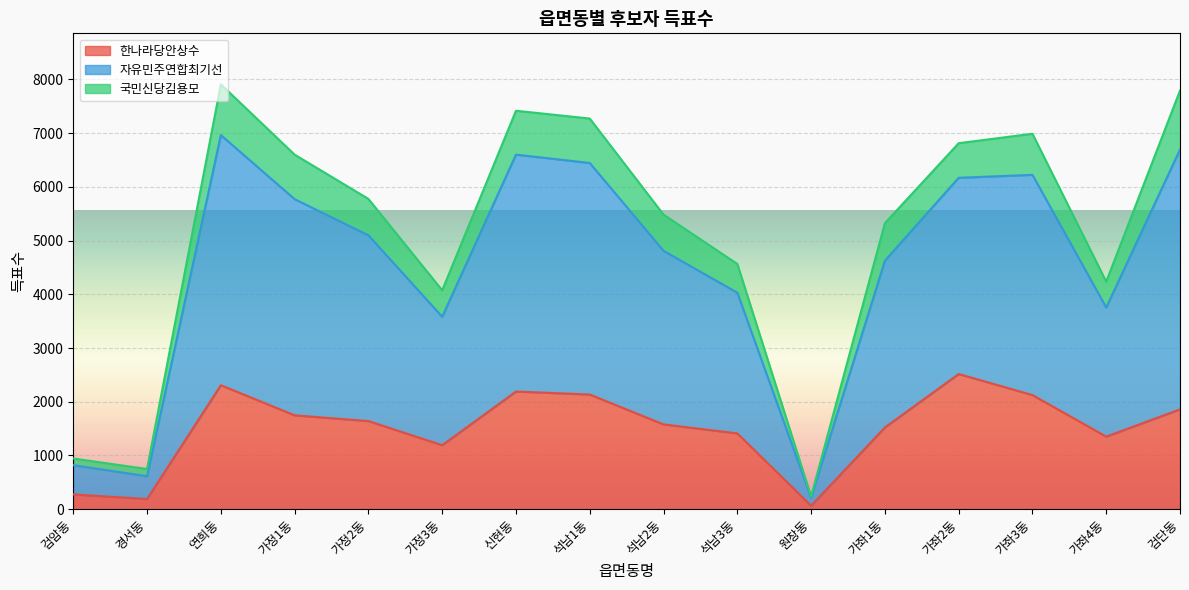

True or false: 자유민주연합최기선 and 한나라당안상수 cross at least once.

False